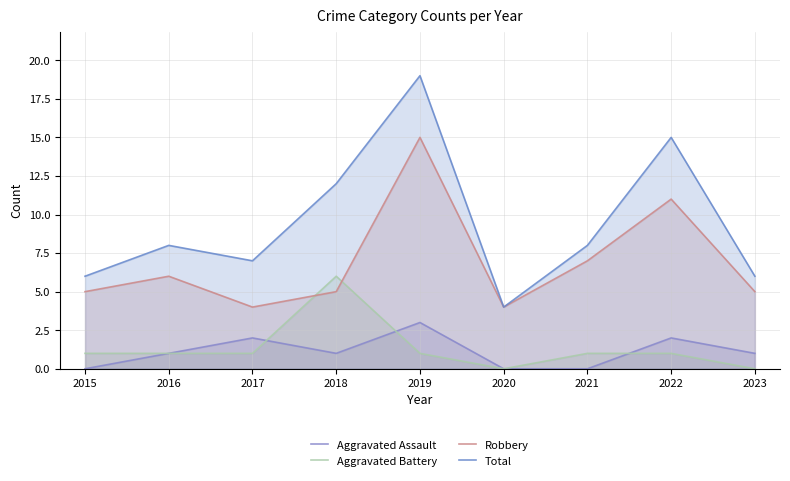

Which has a higher value, 2015 or 2019?

2019